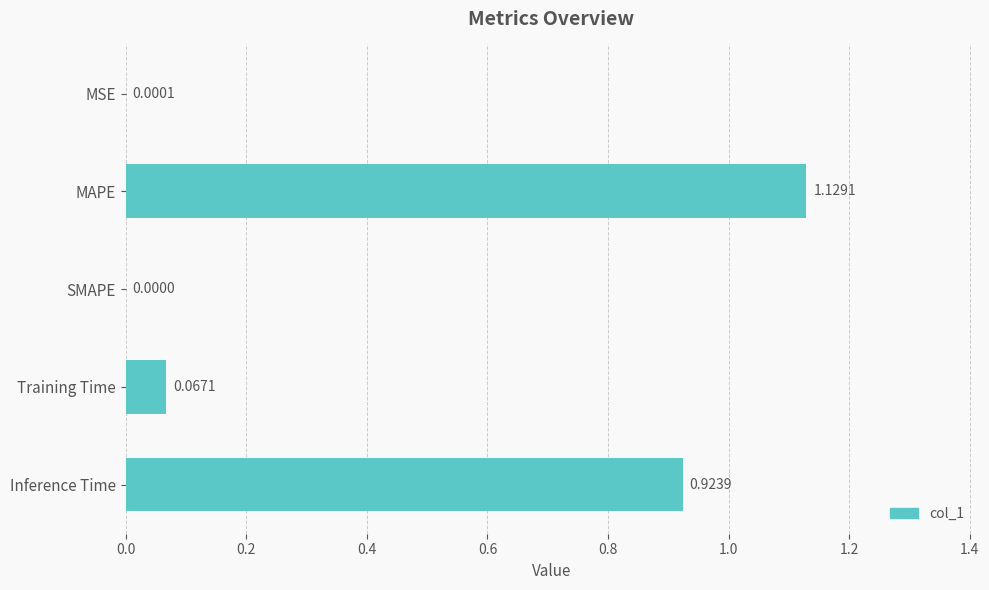

How many positive values are there?

4